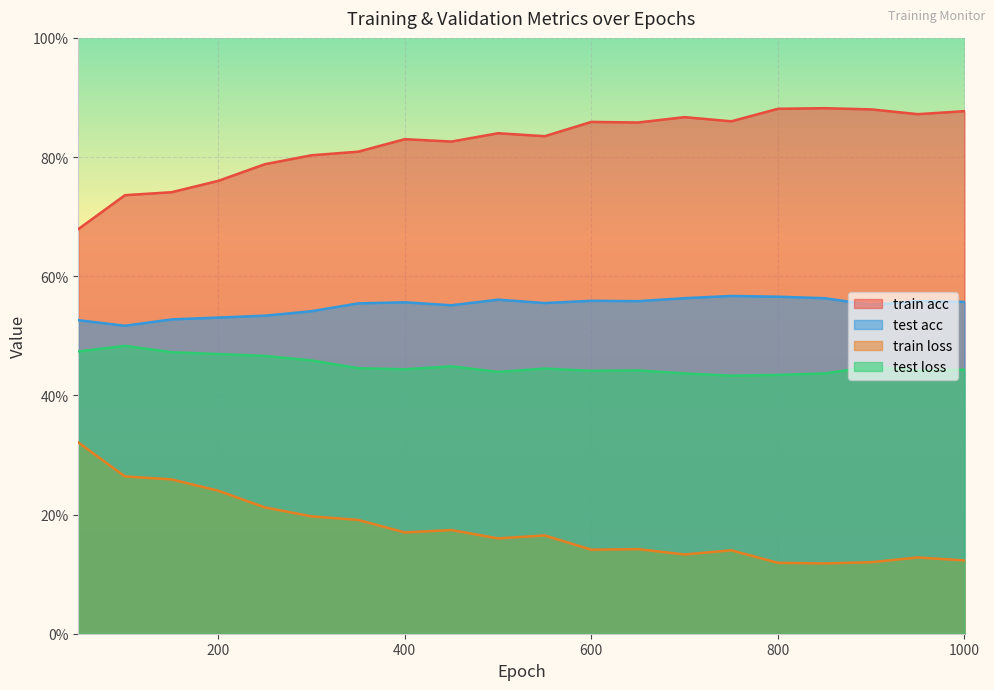

What is the sum of the test acc values at 950 and 550?

1.1